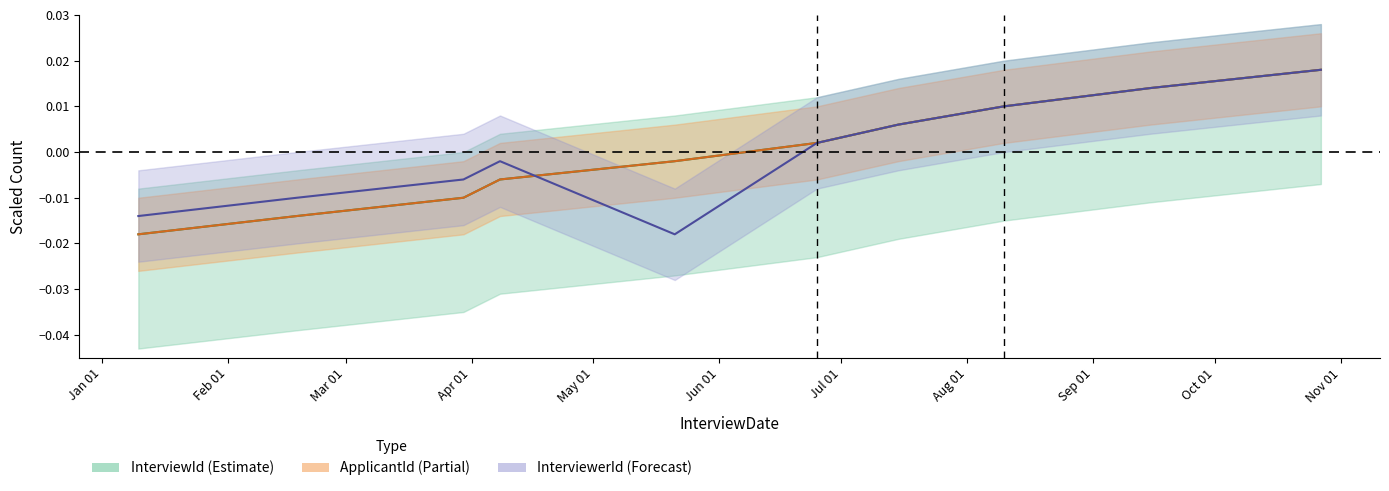

How many data points in InterviewId are above 0?

5